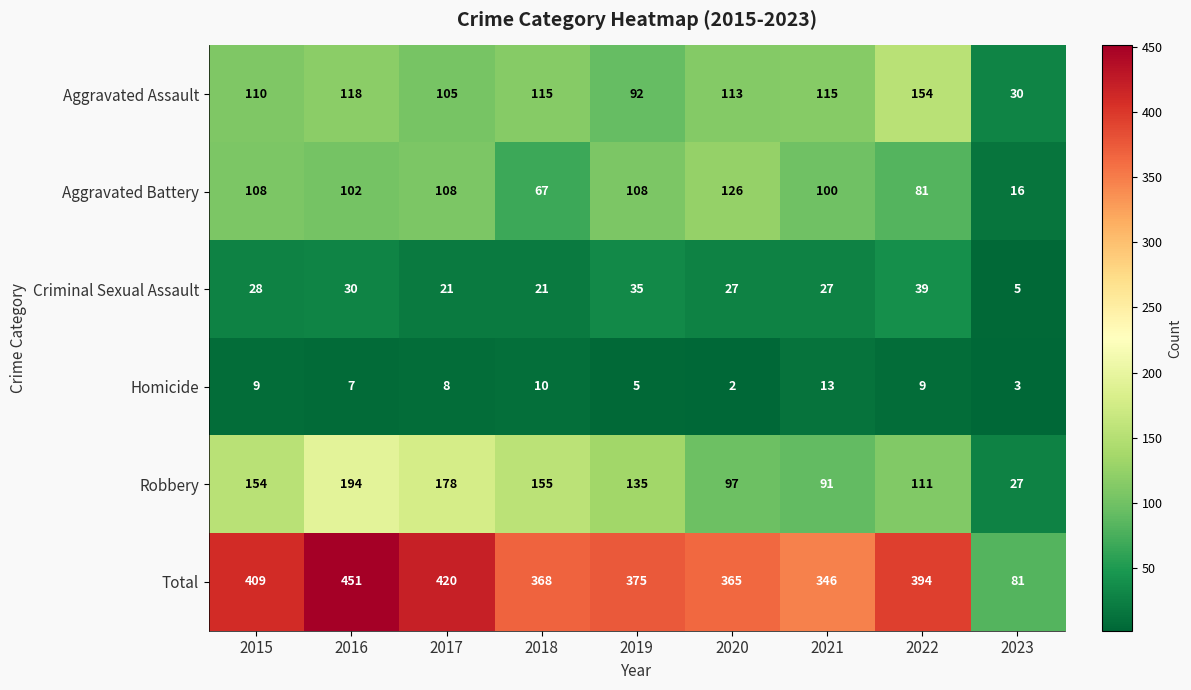

Rank the series at 2016 from lowest to highest value.

Homicide, Criminal Sexual Assault, Aggravated Battery, Aggravated Assault, Robbery, Total